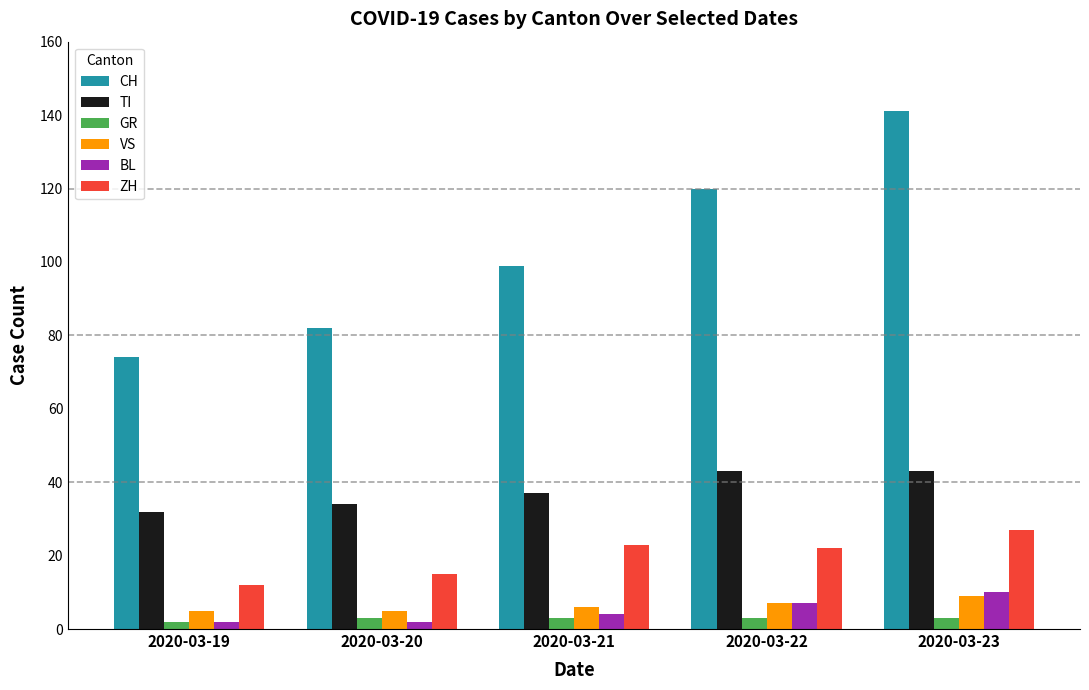

Which series has the largest range (max minus min)?

CH